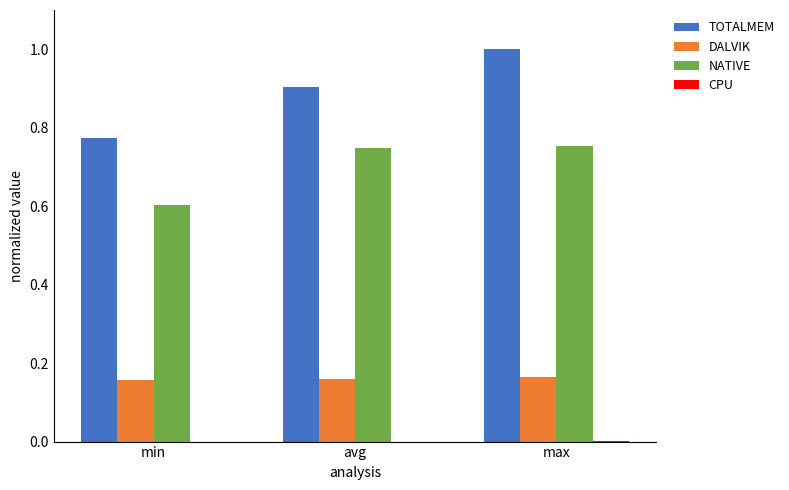

At which category does the chart reach its peak across all series?

max